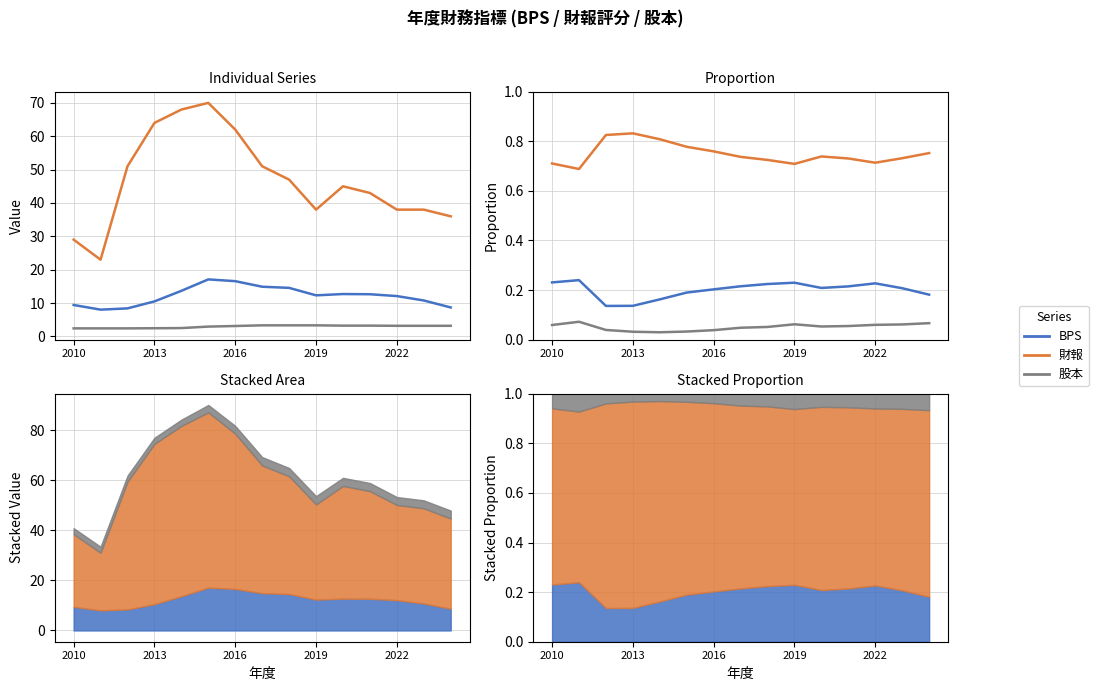

Reading left to right, transcribe all the data shown in this chart.

BPS: 0.2	0.2	0.1	0.1	0.2	0.2	0.2	0.2	0.2	0.2	0.2	0.2	0.2	0.2	0.2
財報: 0.7	0.7	0.8	0.8	0.8	0.8	0.8	0.7	0.7	0.7	0.7	0.7	0.7	0.7	0.8
股本: 0.1	0.1	0.0	0.0	0.0	0.0	0.0	0.0	0.1	0.1	0.1	0.1	0.1	0.1	0.1